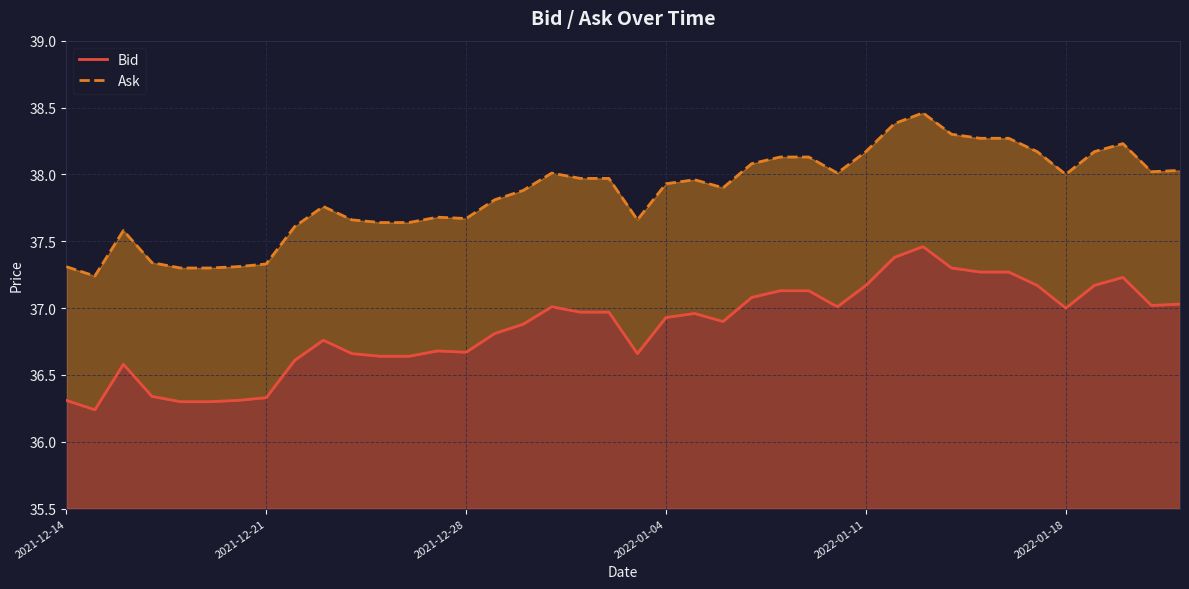

How many interior local peaks does the Ask series have?

7